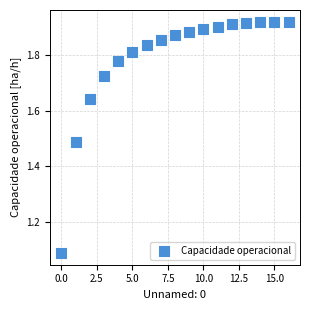

What is the range of Y values (max minus min)?

0.8